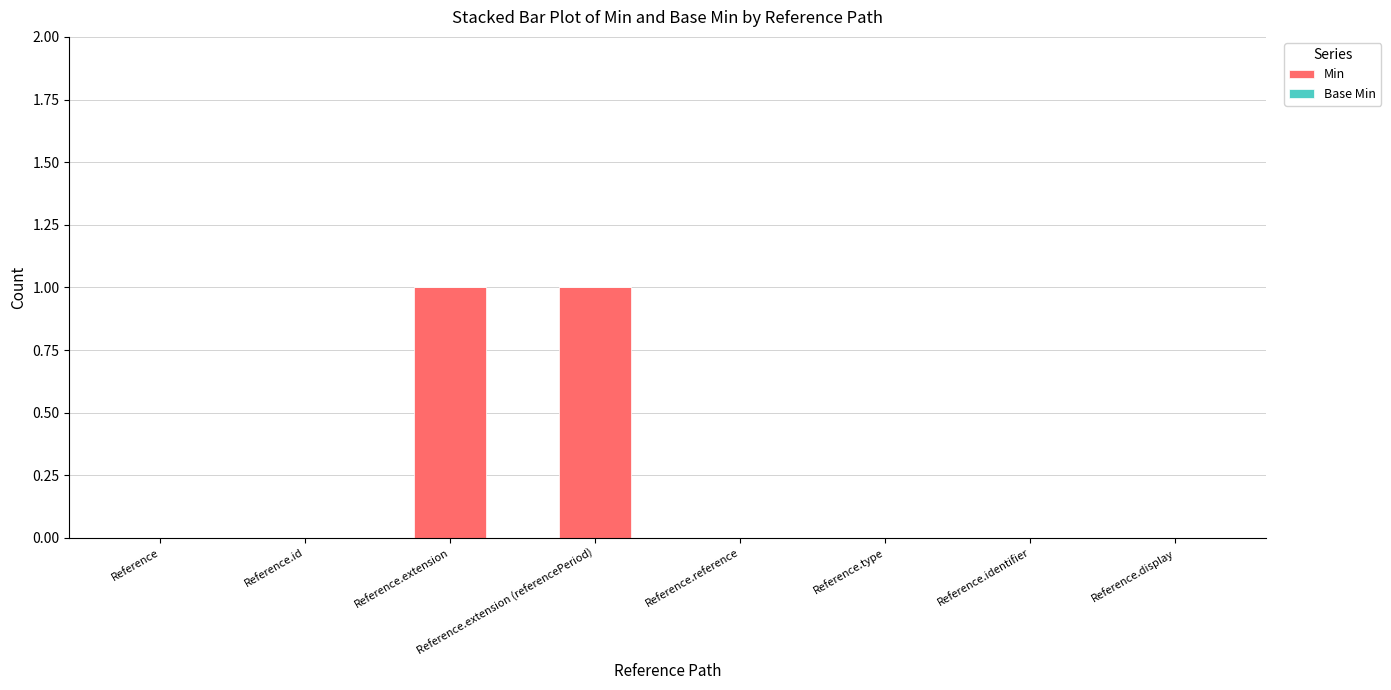

True or false: the data shows 0 at Reference.type.

True